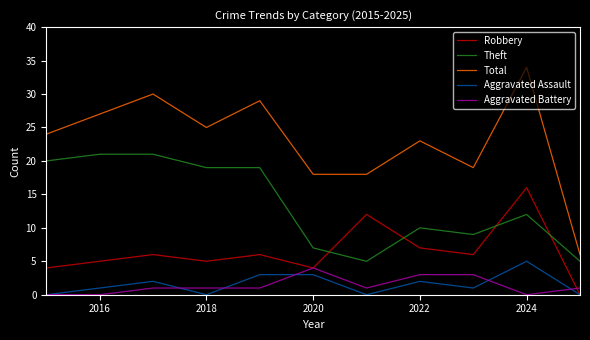

Which series has the largest total across all categories?

Total